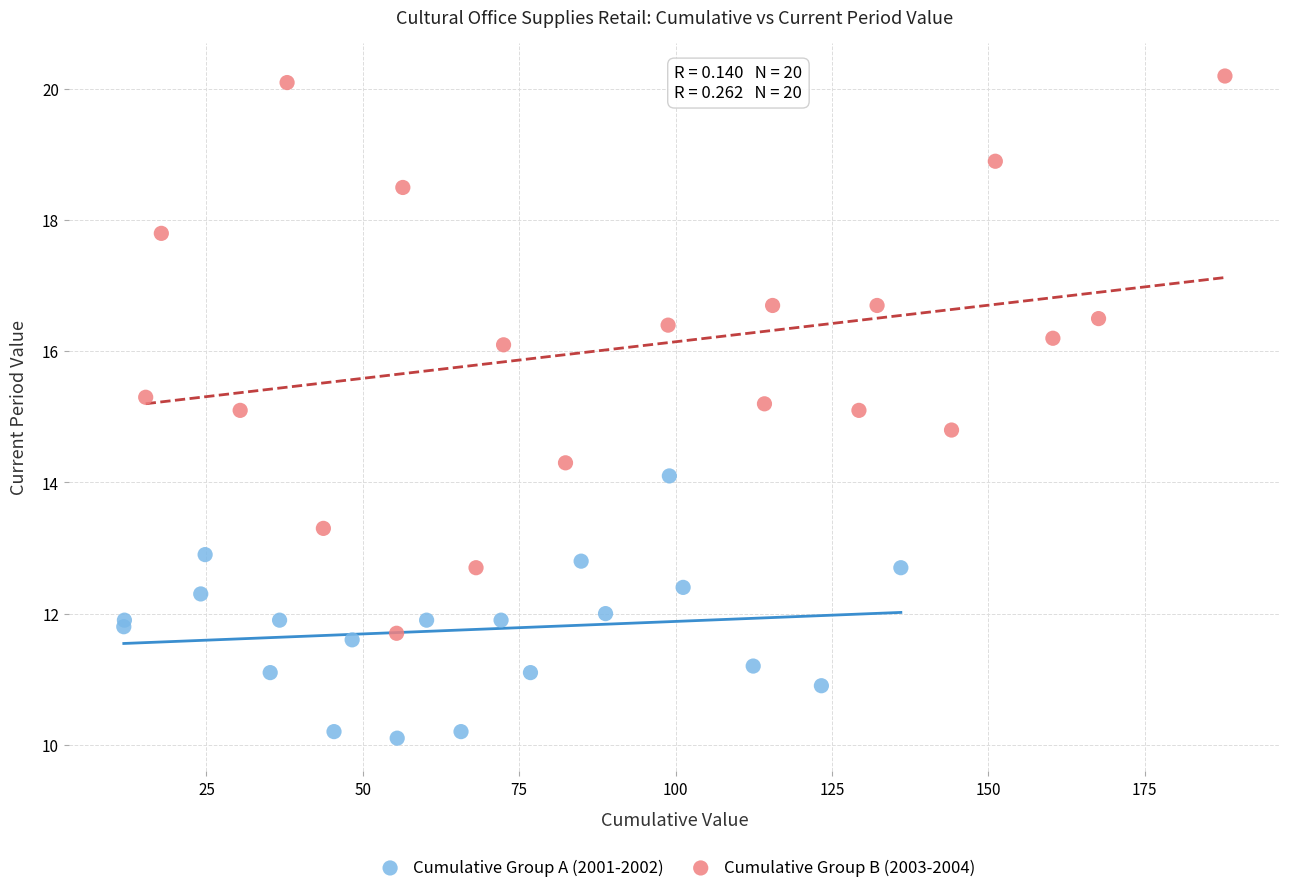

What are all the series names shown in the legend?

Cumulative Group A (2001-2002), Cumulative Group B (2003-2004)